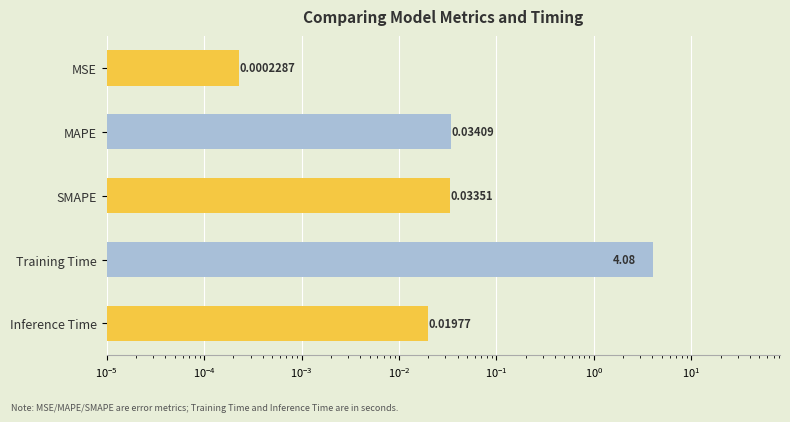

What is the value of the 4th bar from the left?

4.1